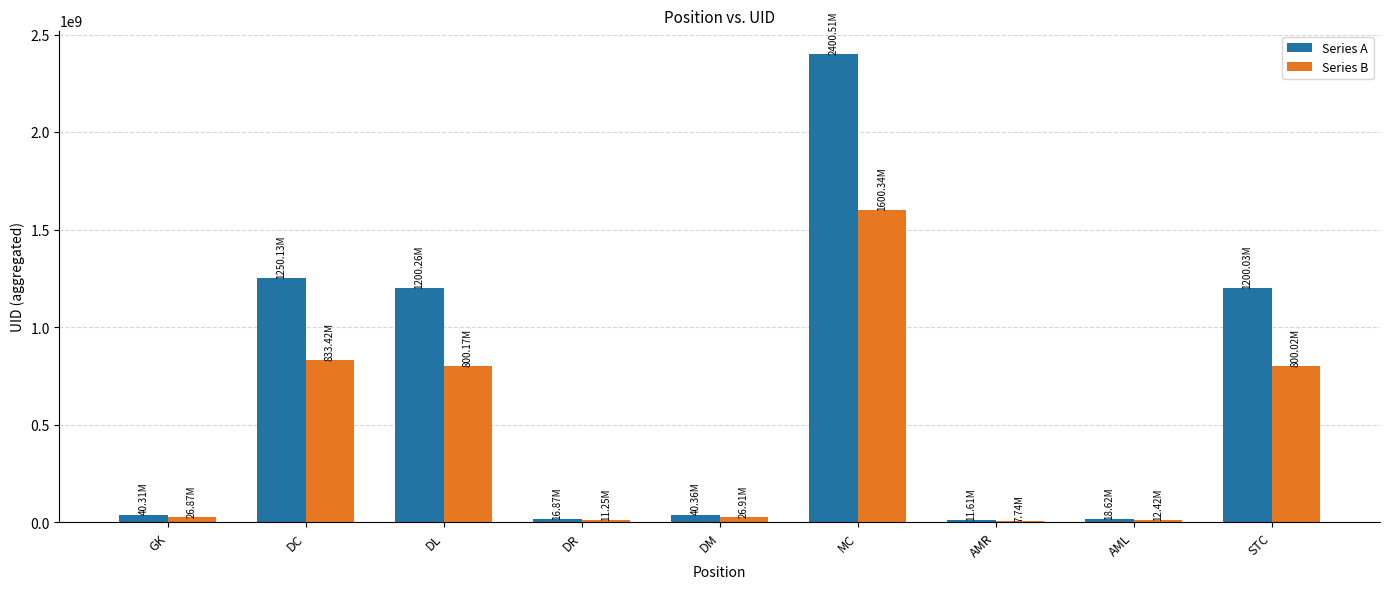

What is the total value across all series at DM?

67263880.0